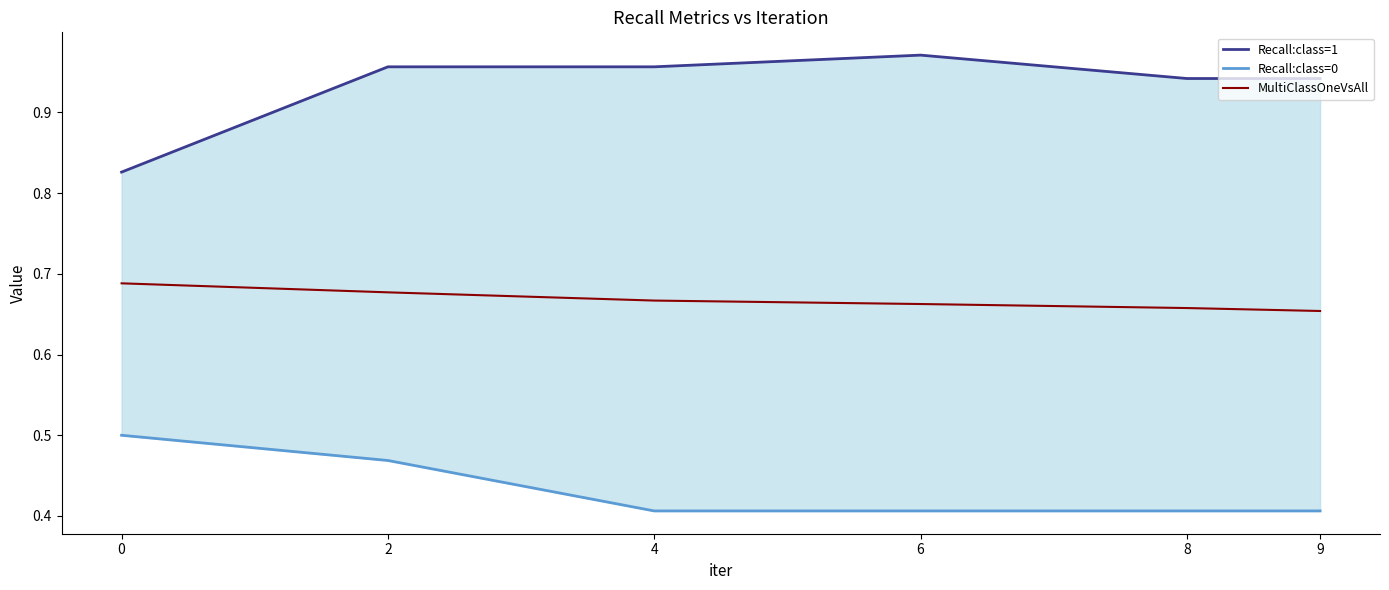

What are all the series names shown in the legend?

Recall:class=1, Recall:class=0, MultiClassOneVsAll